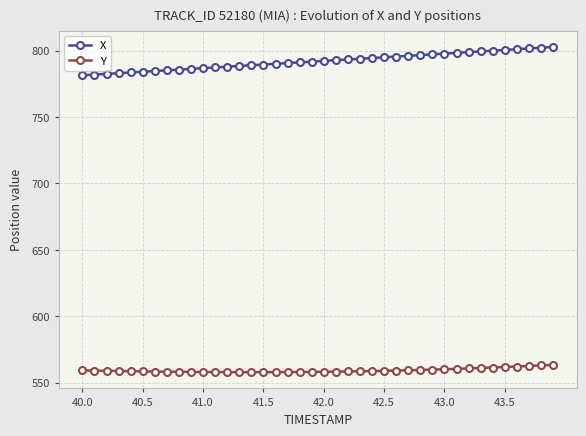

Rank the series by their maximum value, from lowest to highest.

Y, X